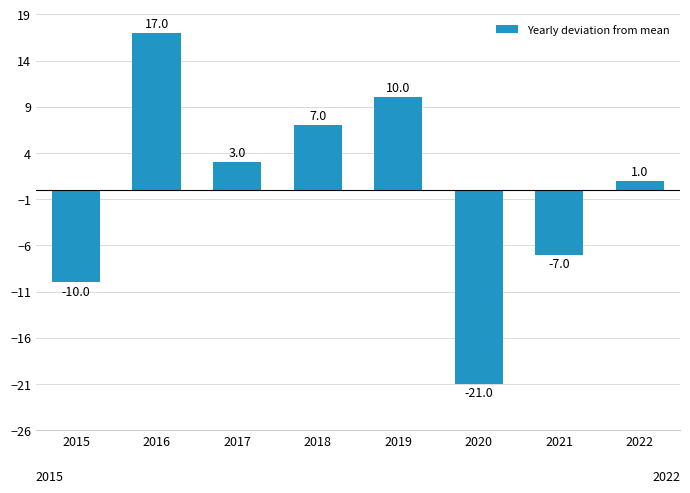

Rank the categories by value from lowest to highest.

2020, 2015, 2021, 2022, 2017, 2018, 2019, 2016